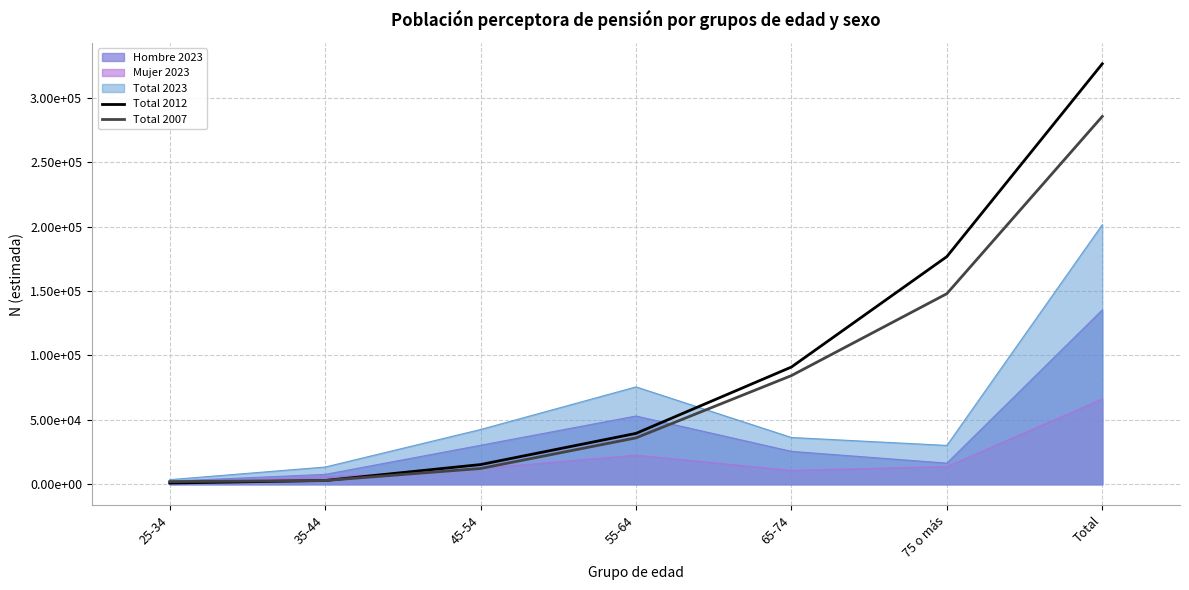

True or false: Total 2007 and Total 2012 cross at least once.

True